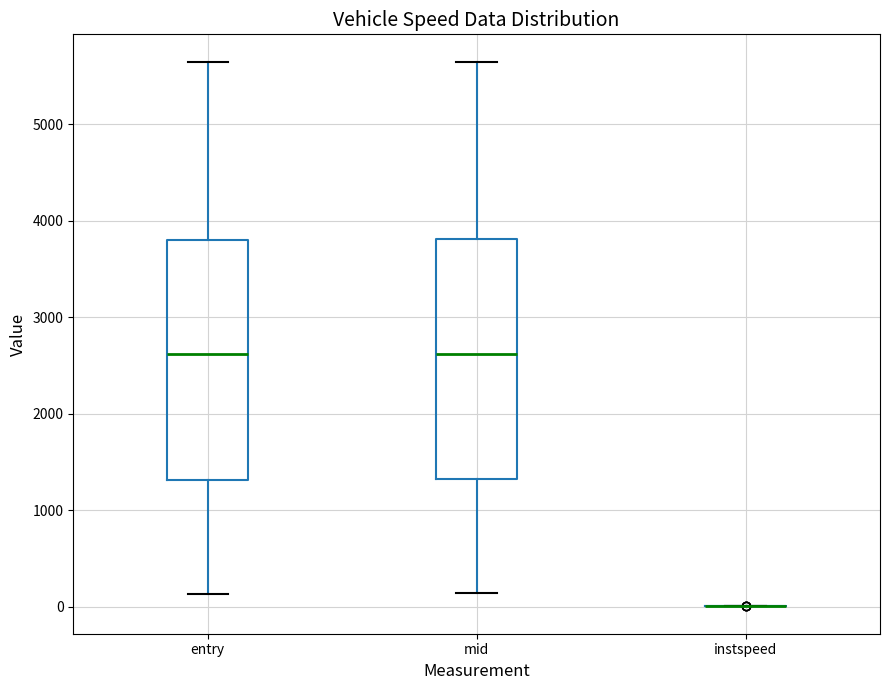

Where is the lower edge of the box for entry on the y-axis? The values are not printed on the chart, so give them approximately, as read against the axis.

1300